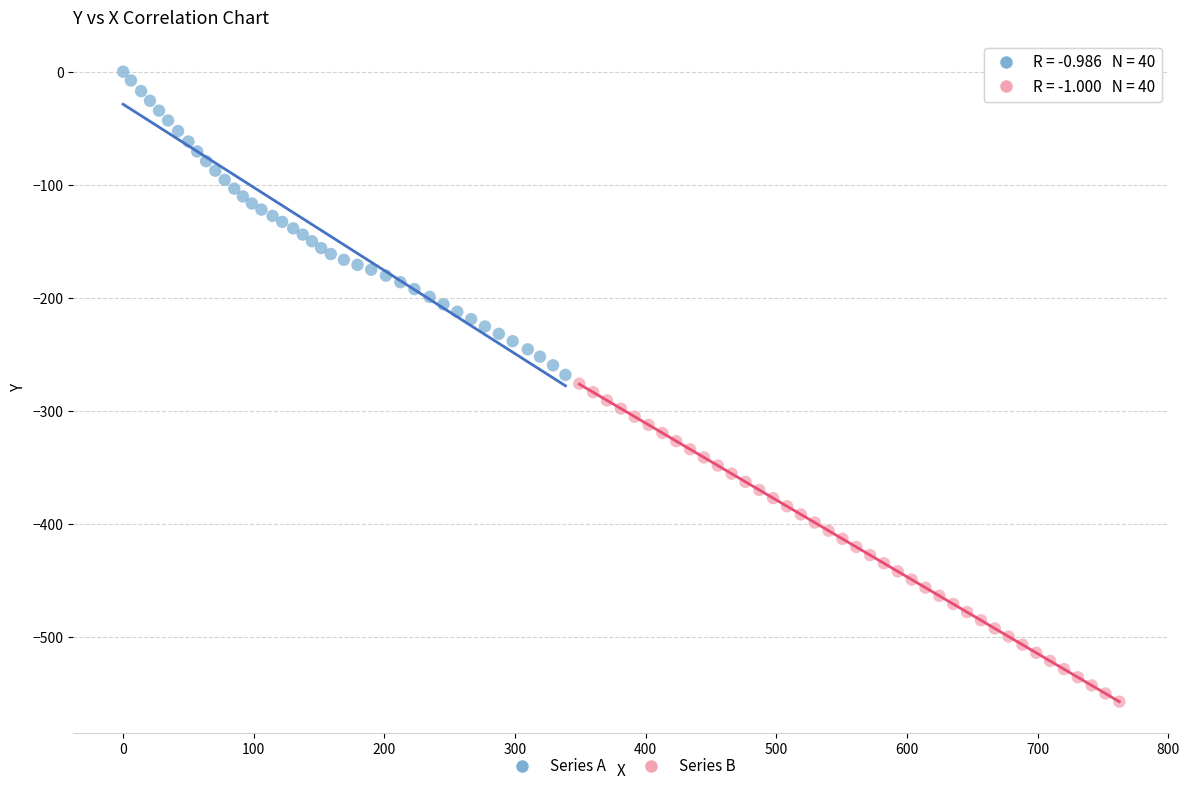

Which series reaches the maximum Y coordinate?

Series A